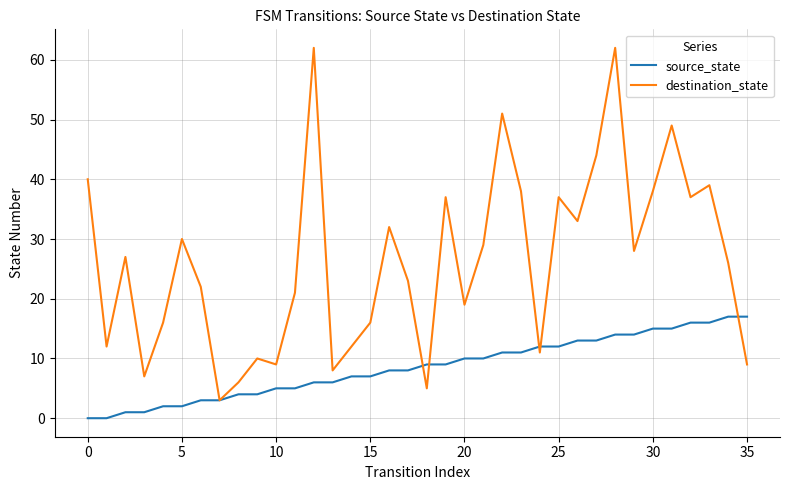

What is the greatest value displayed?

62